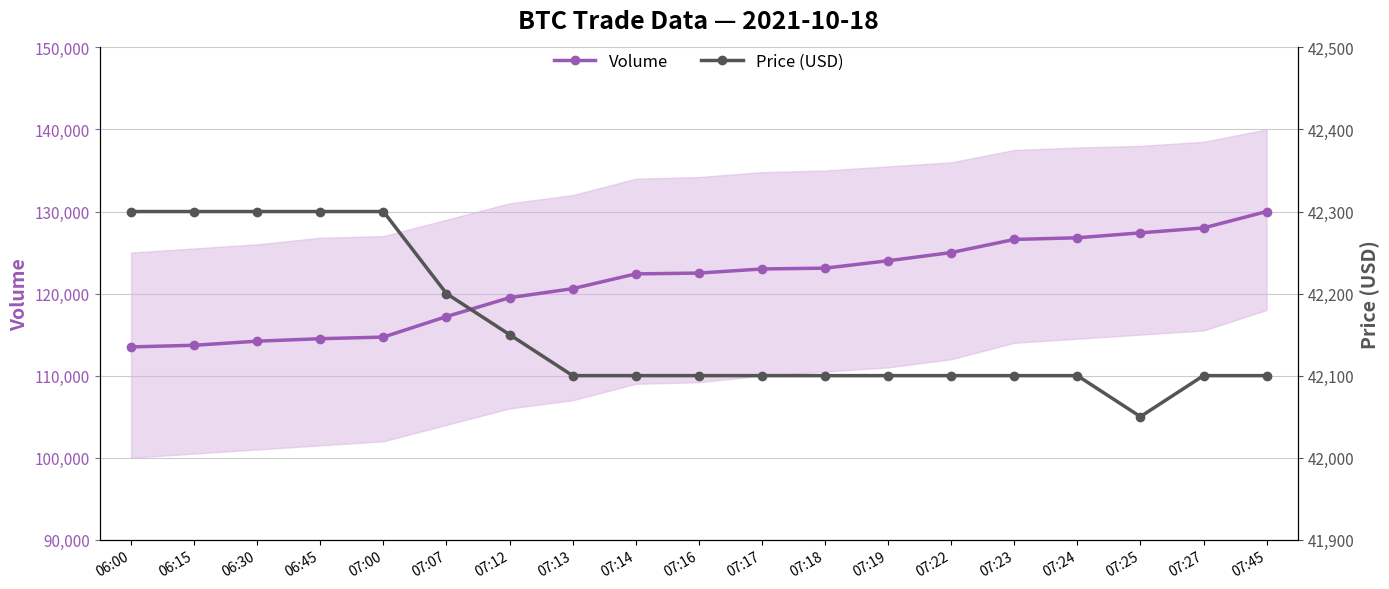

Where is Volume nearest to the value 121750?

07:14